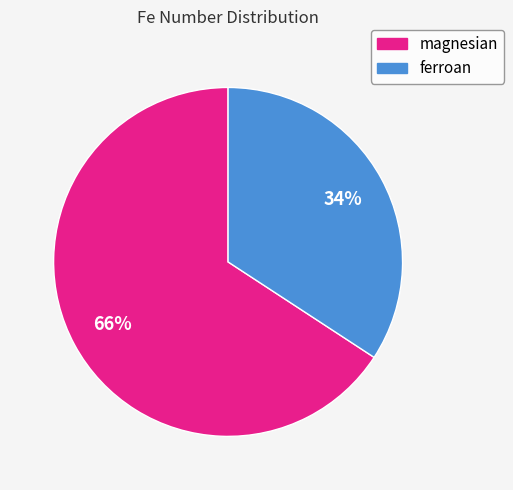

To the nearest percent, what percentage of the pie is magnesian?

66%